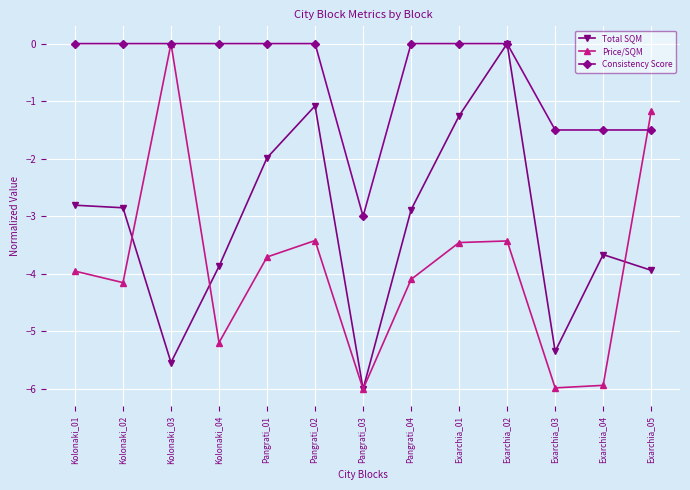

What is the difference between the maximum and second lowest values in the Total SQM series?

5.5